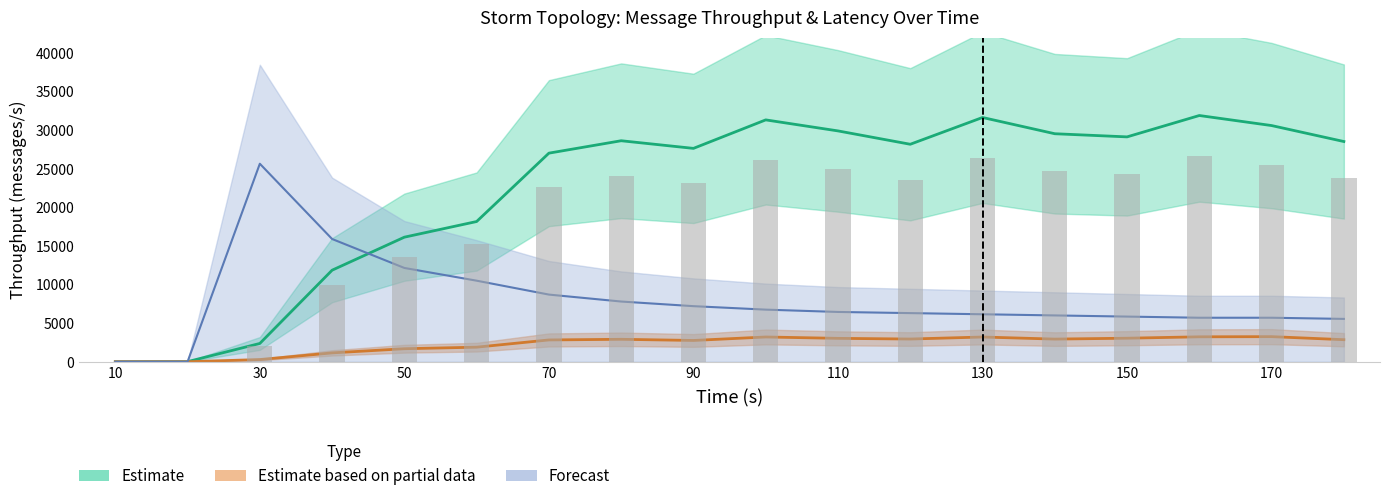

What is the difference between the maximum and second lowest values?

26686.7